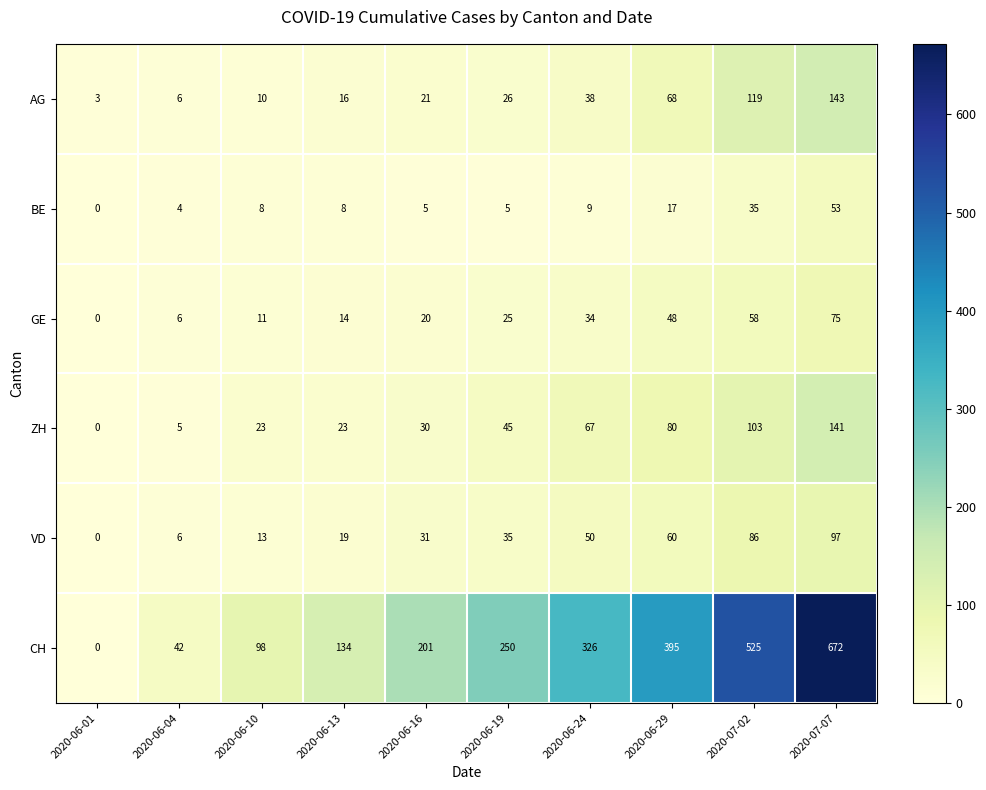

Which series has the largest total across all categories?

CH